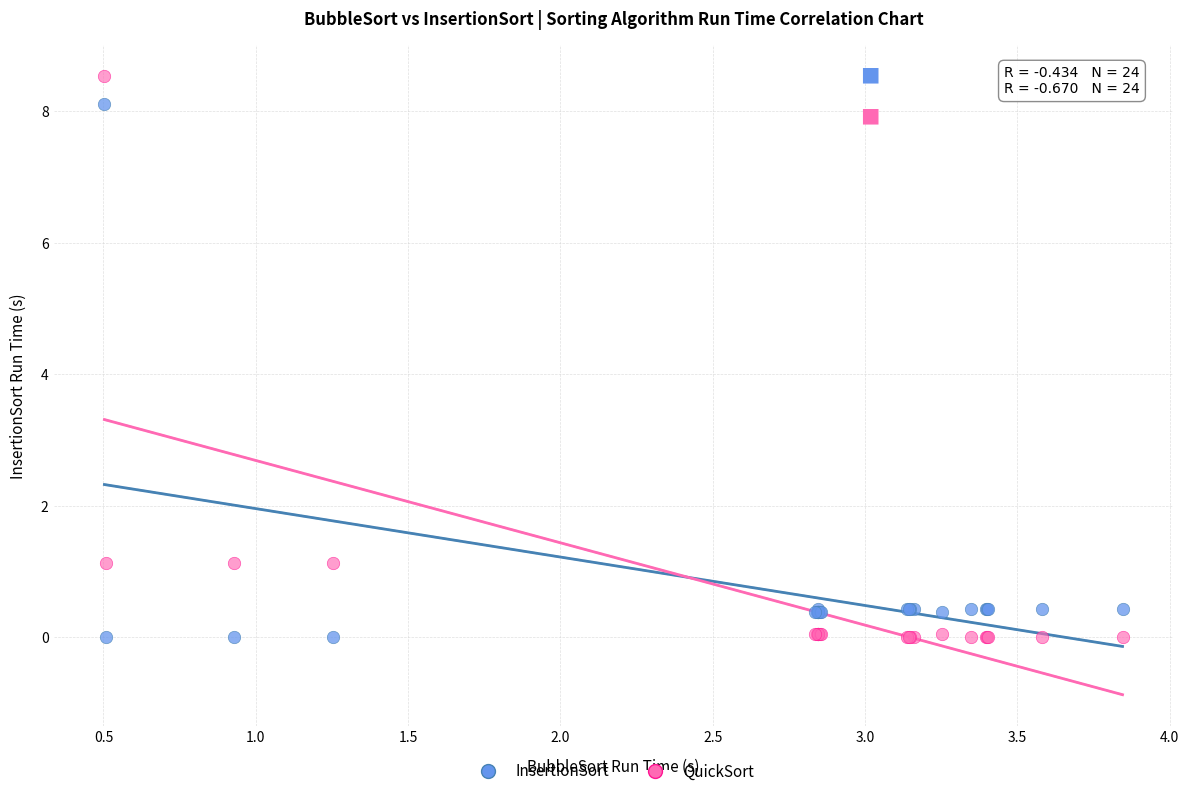

What is the X range (max minus min) for the scatter plot?

3.3